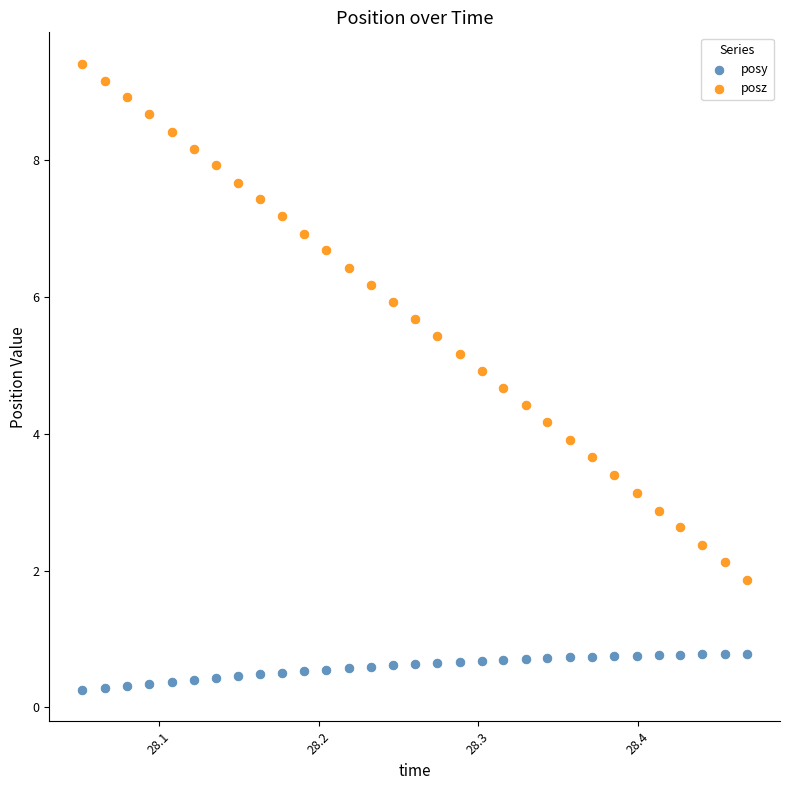

Which series reaches the maximum Y coordinate?

posz